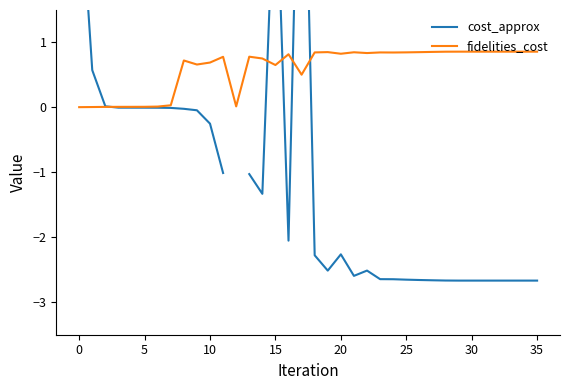

What is the highest value of the fidelities_cost series?

0.9